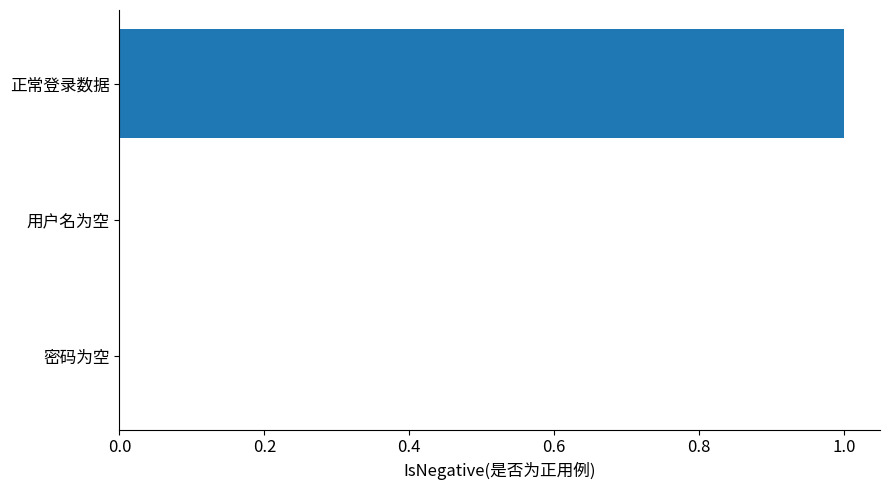

Is it true that the value at 正常登录数据 is 2?

False